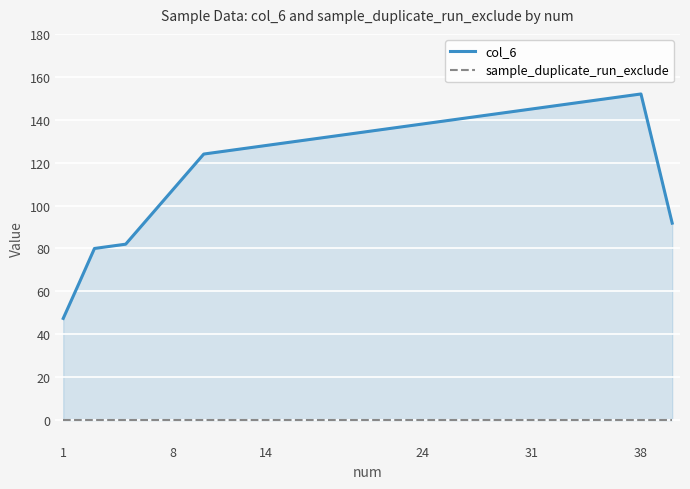

True or false: sample_duplicate_run_exclude has more than 1 interior local peaks.

False